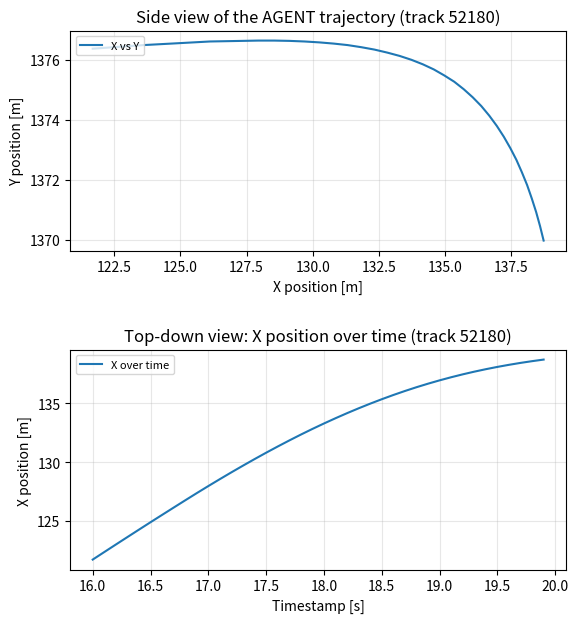

Rank the series by their average value, from highest to lowest.

X vs Y, X over time